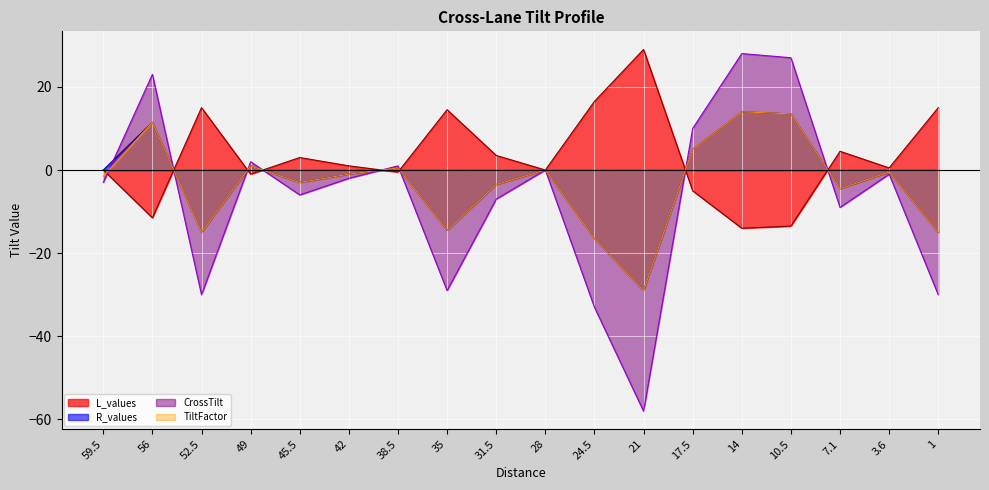

What is the difference between the second highest and second lowest values in the CrossTilt series?

60.0